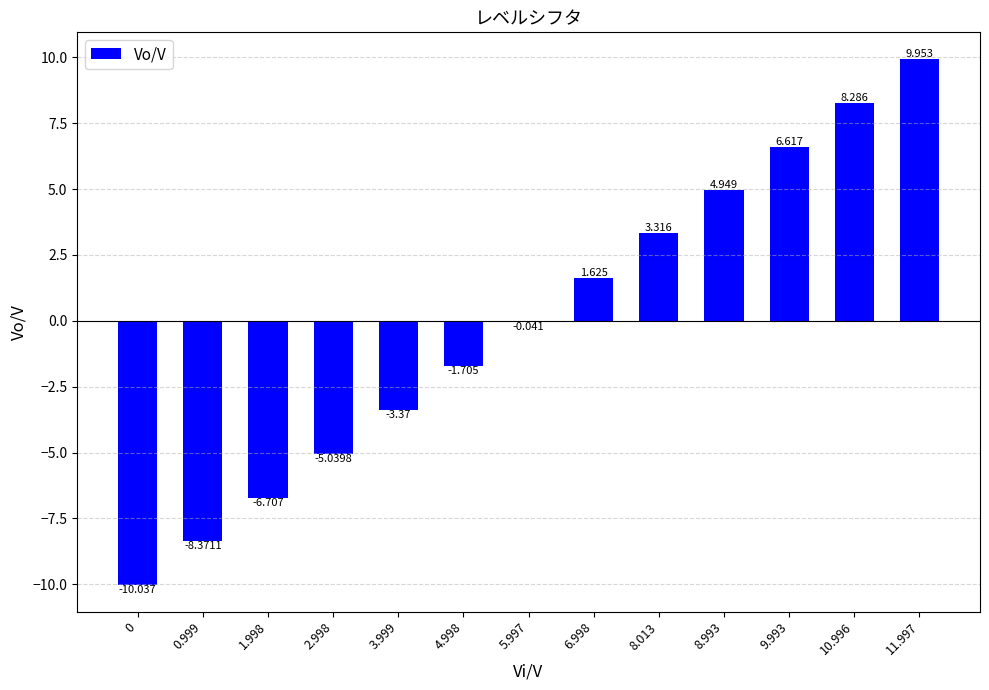

How many values are above zero?

6